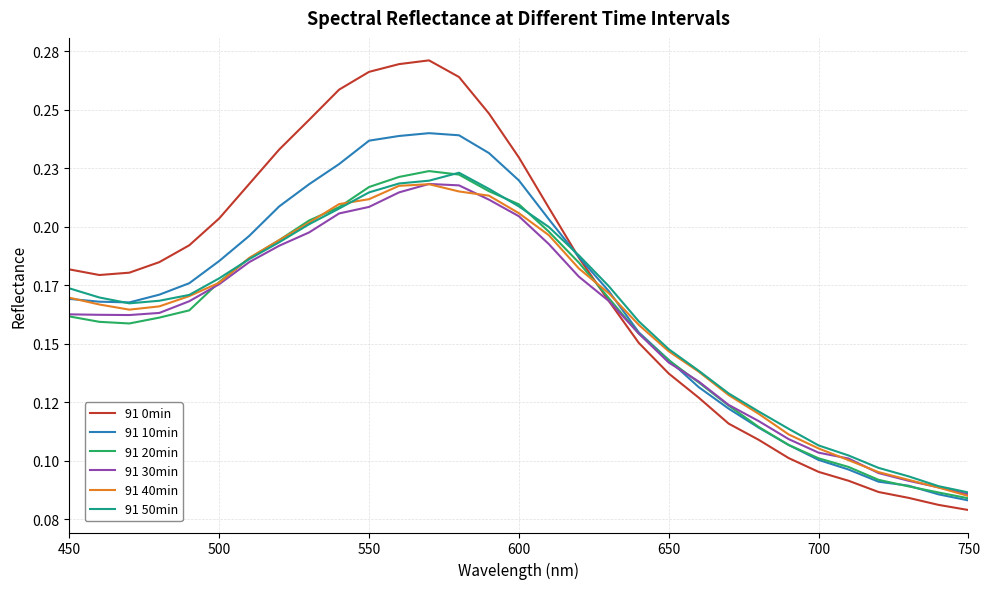

Is this an area chart (filled region under the line)?

No